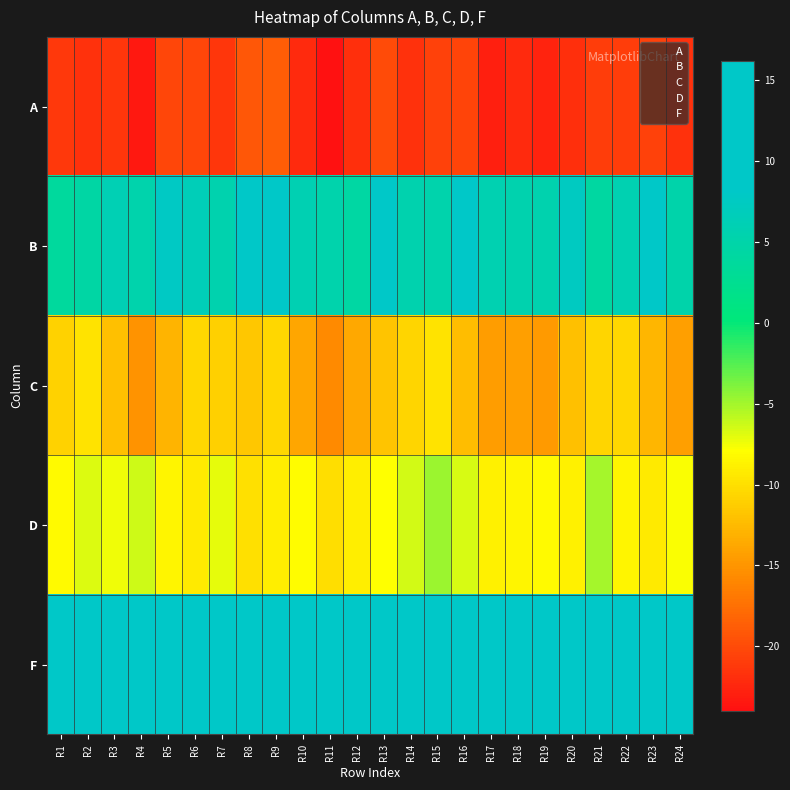

Between R13 and R19, which series saw the biggest shift?

B